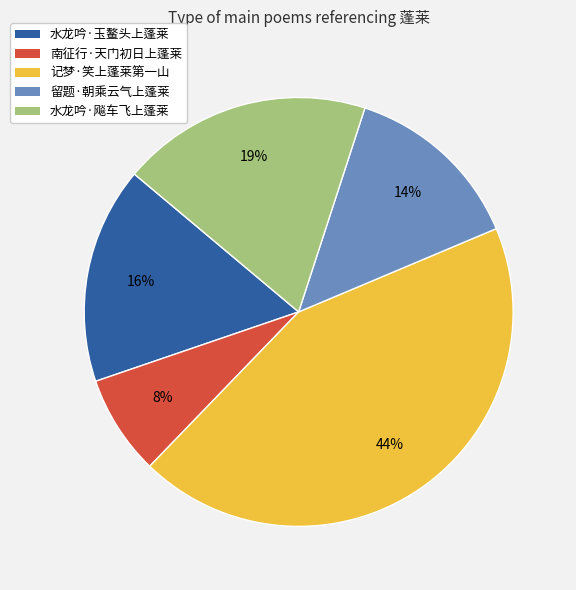

Which has a higher value, 南征行·天门初日上蓬莱 or 记梦·笑上蓬莱第一山?

记梦·笑上蓬莱第一山